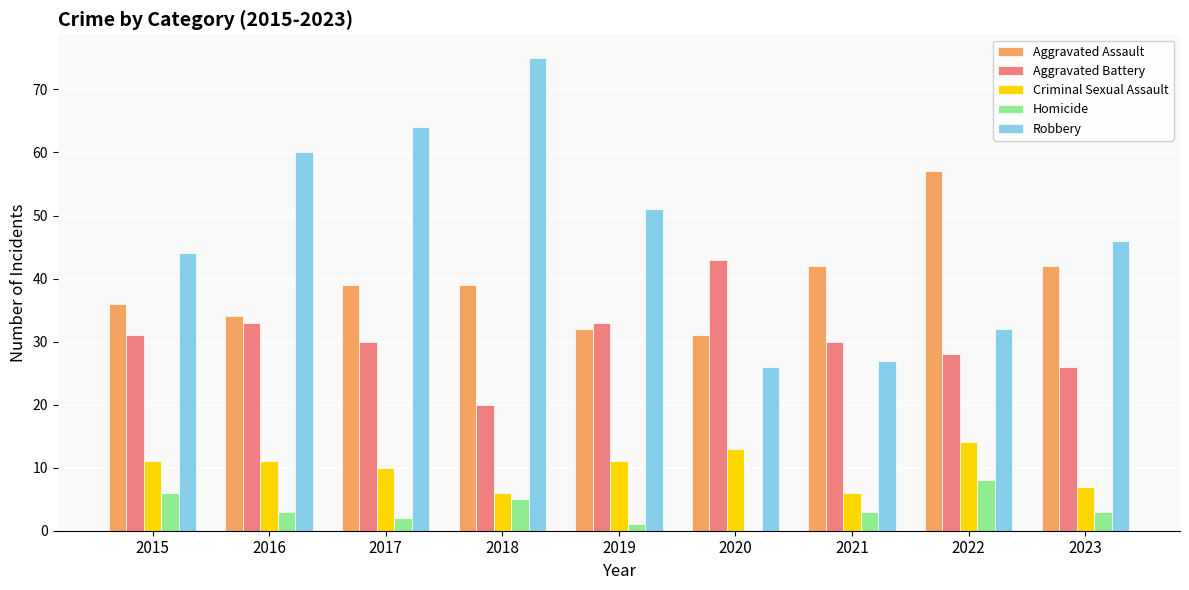

Count the Homicide values in the range 2 to 5.

5